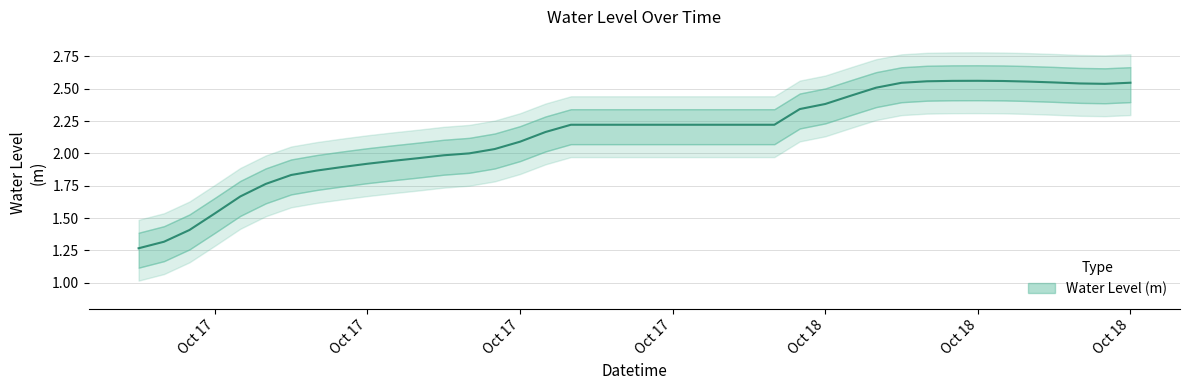

Reading left to right, transcribe all the data shown in this chart.

1.3	1.3	1.4	1.5	1.7	1.8	1.8	1.9	1.9	1.9	1.9	2.0	2.0	2.0	2.0	2.1	2.2	2.2	2.2	2.2	2.2	2.2	2.2	2.2	2.2	2.2	2.3	2.4	2.4	2.5	2.5	2.6	2.6	2.6	2.6	2.6	2.5	2.5	2.5	2.5